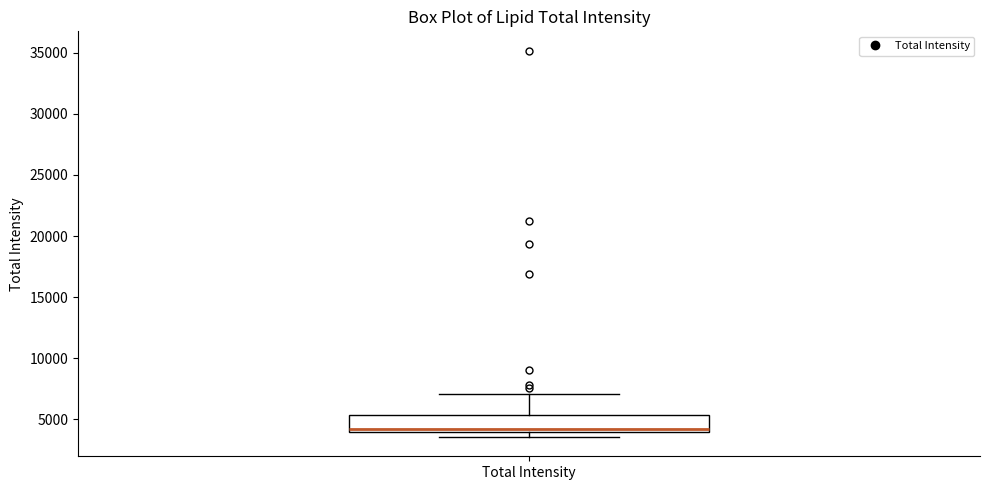

Where is the upper edge of the box for Total Intensity on the y-axis? The values are not printed on the chart, so give them approximately, as read against the axis.

5500